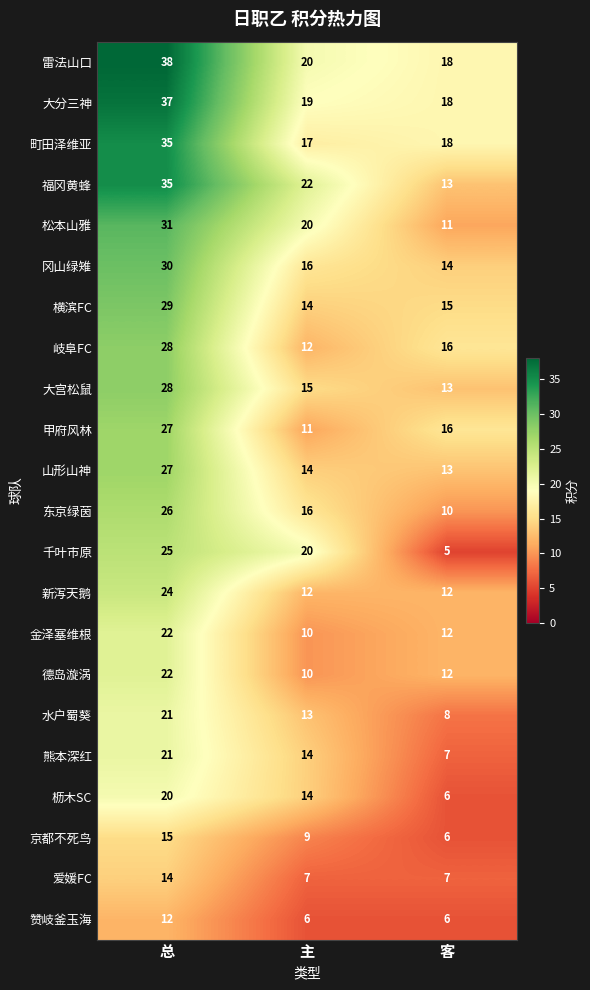

What is the average value of the 山形山神 series?

18